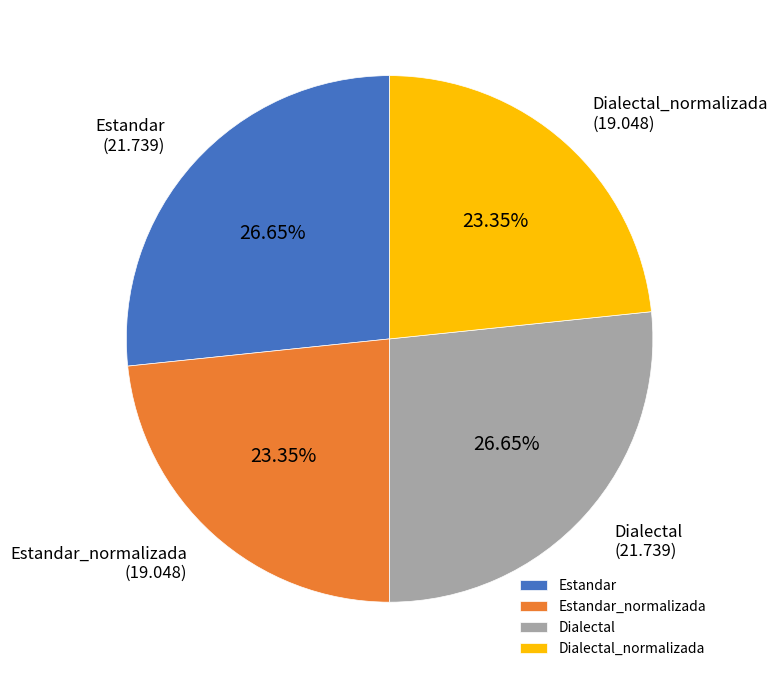

Does Dialectal account for over 50% of the chart?

No